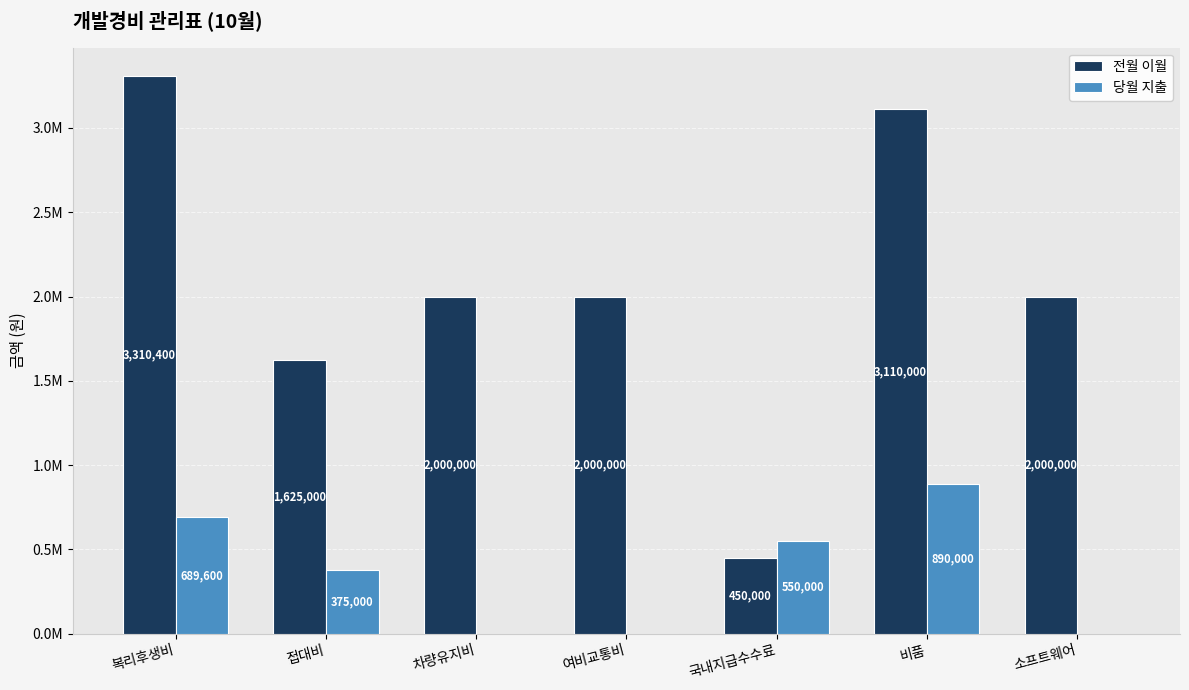

What are all the series names shown in the legend?

전월 이월, 당월 지출